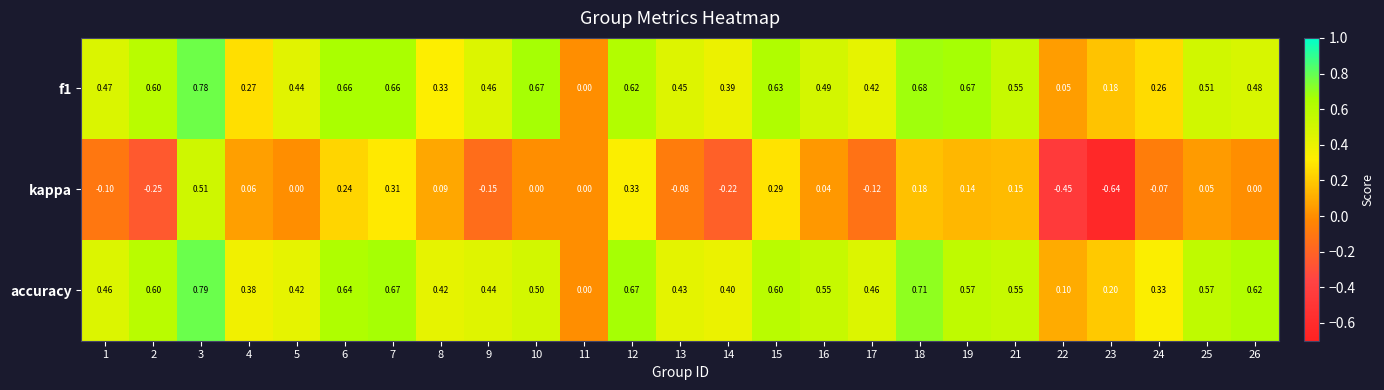

Which series changed the most between 3 and 19?

kappa